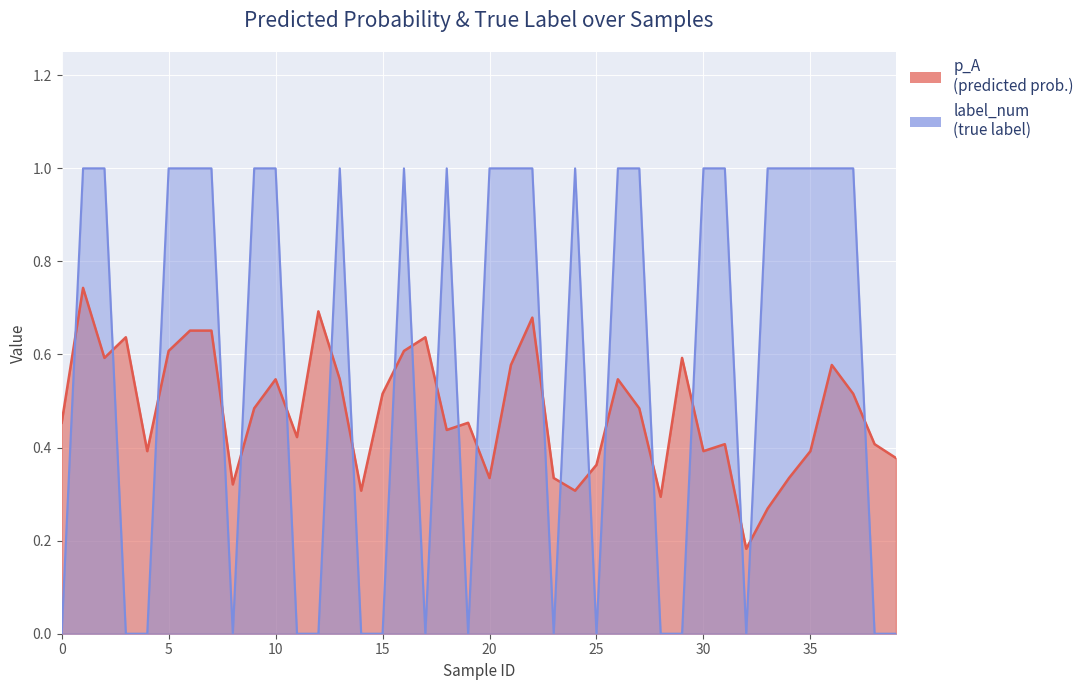

Reading left to right, extract all data points from this chart.

p_A: 0=0.5	1=0.7	2=0.6	3=0.6	4=0.4	5=0.6	6=0.7	7=0.7	8=0.3	9=0.5	10=0.5	11=0.4	12=0.7	13=0.5	14=0.3	15=0.5	16=0.6	17=0.6	18=0.4	19=0.5	20=0.3	21=0.6	22=0.7	23=0.3	24=0.3	25=0.4	26=0.5	27=0.5	28=0.3	29=0.6	30=0.4	31=0.4	32=0.2	33=0.3	34=0.3	35=0.4	36=0.6	37=0.5	38=0.4	39=0.4
label_num: 0=0.0	1=1.0	2=1.0	3=0.0	4=0.0	5=1.0	6=1.0	7=1.0	8=0.0	9=1.0	10=1.0	11=0.0	12=0.0	13=1.0	14=0.0	15=0.0	16=1.0	17=0.0	18=1.0	19=0.0	20=1.0	21=1.0	22=1.0	23=0.0	24=1.0	25=0.0	26=1.0	27=1.0	28=0.0	29=0.0	30=1.0	31=1.0	32=0.0	33=1.0	34=1.0	35=1.0	36=1.0	37=1.0	38=0.0	39=0.0